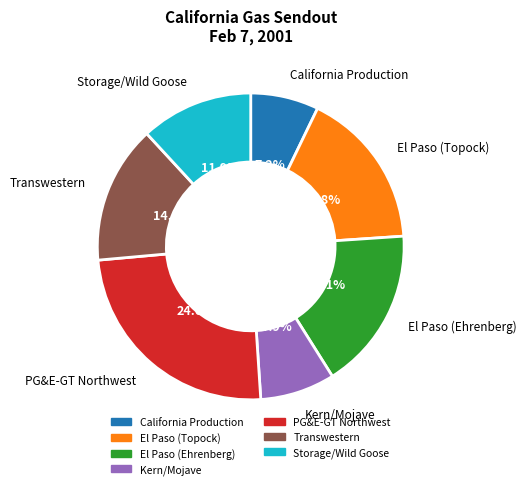

Between Transwestern and Kern/Mojave, which is larger?

Transwestern